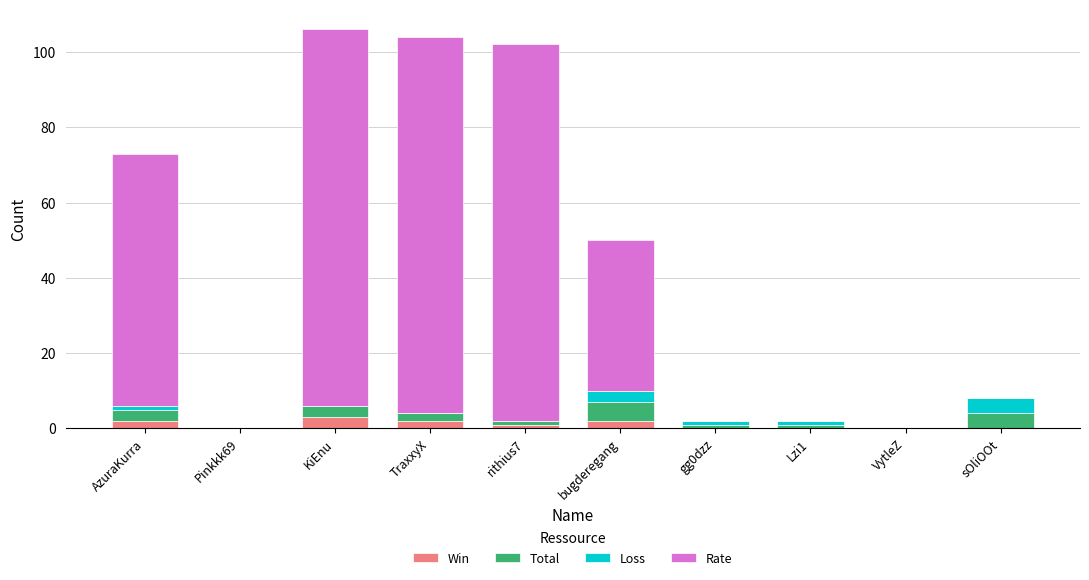

Does the chart contain stacked bars?

Yes